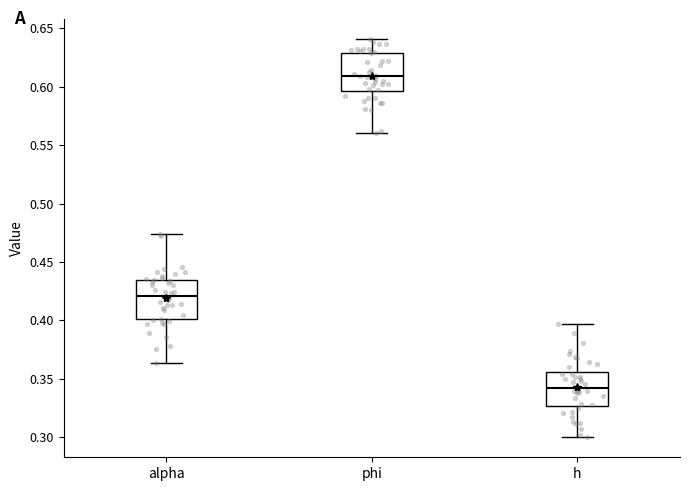

Which box's median line is the lowest?

h